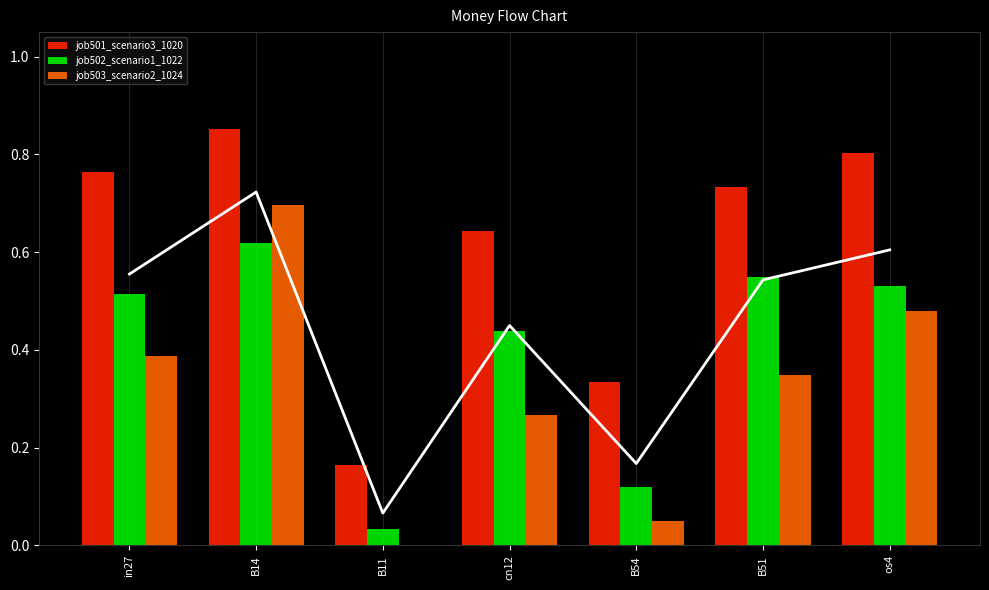

Which category has the lowest value across all series?

B11